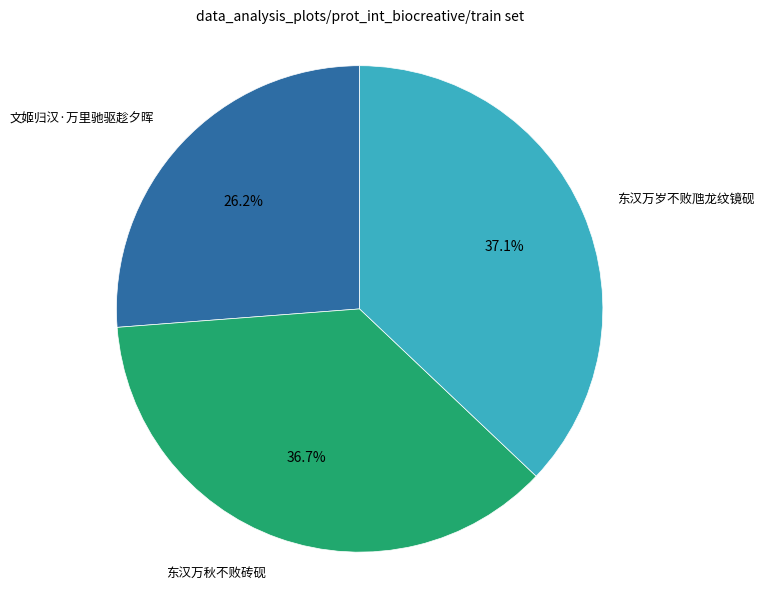

How many segments does this pie chart have?

3